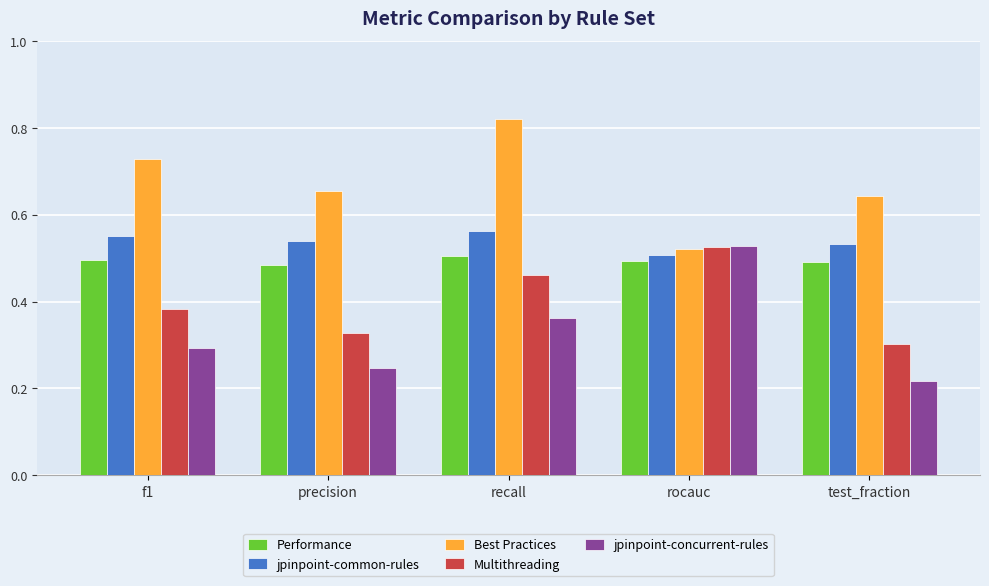

What are all the series names shown in the legend?

Performance, jpinpoint-common-rules, Best Practices, Multithreading, jpinpoint-concurrent-rules